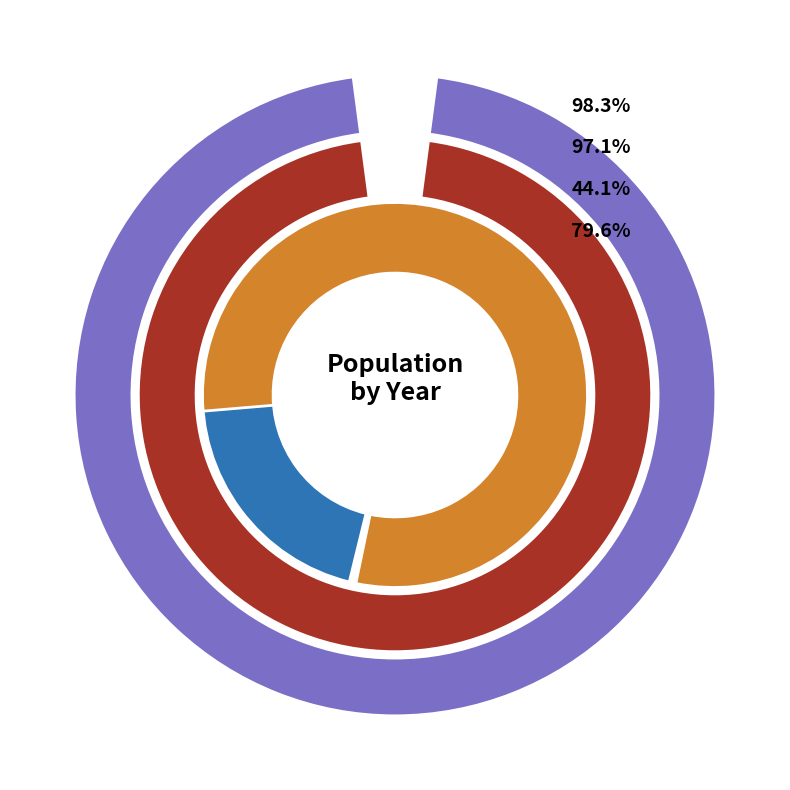

Combined, what portion of the pie is 2017 and 2013?

19.6%